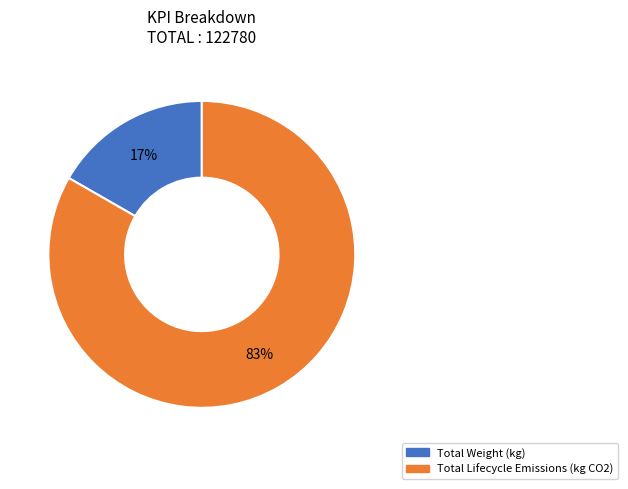

True or false: Total Lifecycle Emissions (kg CO2) accounts for 97% of the total.

False